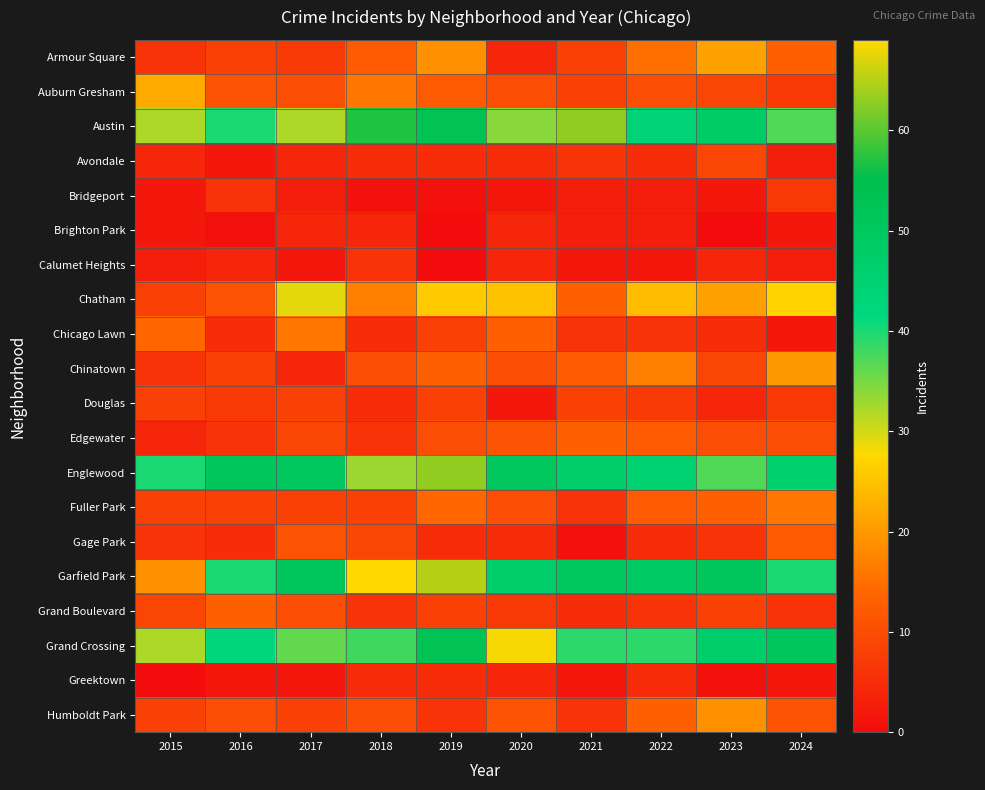

List the series in order of their peak value, lowest first.

Brighton Park, Greektown, Calumet Heights, Bridgeport, Douglas, Avondale, Gage Park, Edgewater, Grand Boulevard, Chicago Lawn, Fuller Park, Humboldt Park, Chinatown, Armour Square, Auburn Gresham, Chatham, Grand Crossing, Austin, Englewood, Garfield Park